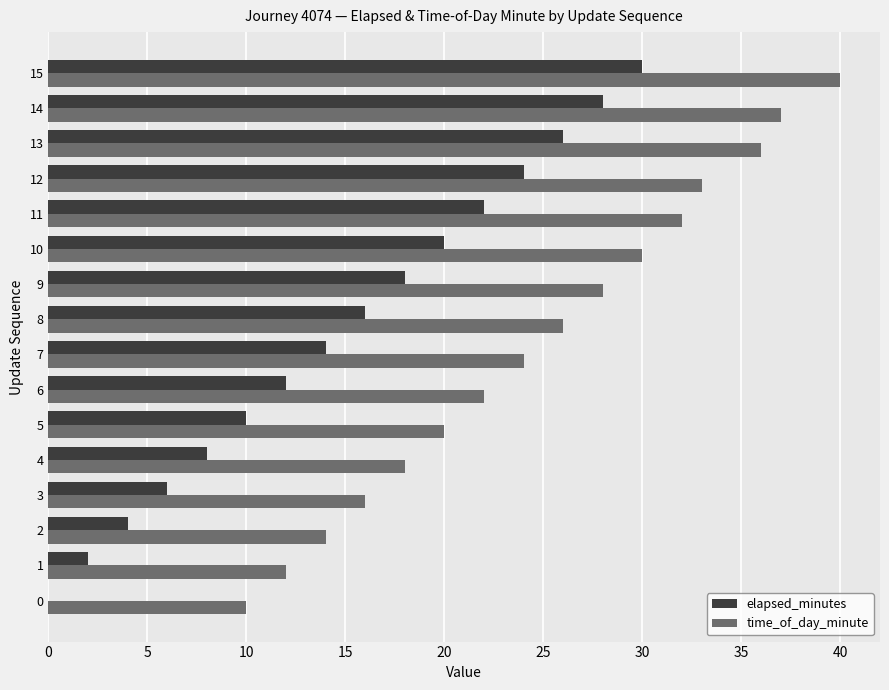

What is the sum of all elapsed_minutes values?

240